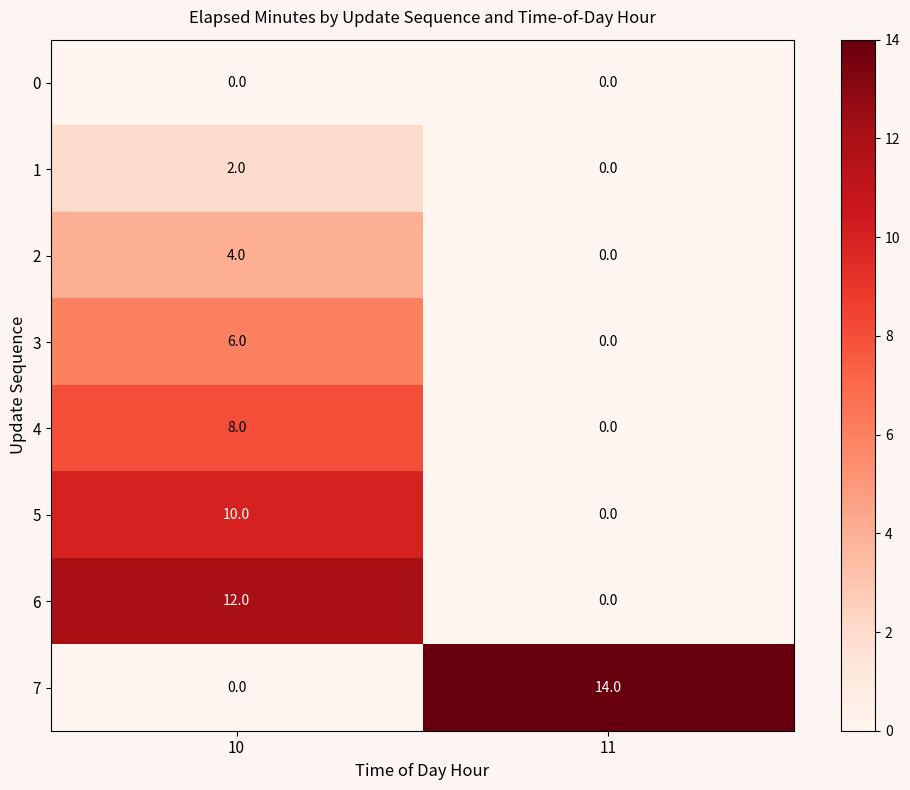

What is the difference between the highest and lowest values at 10?

12